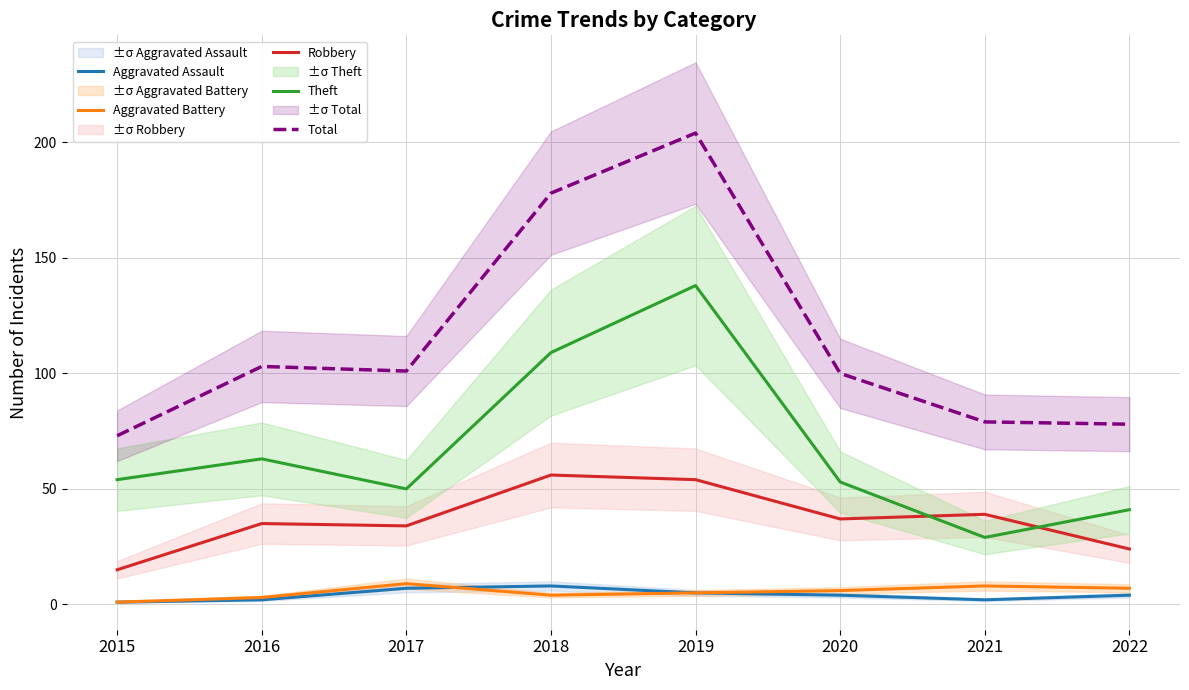

Reading right to left, extract all data points from this chart.

Aggravated Assault: 4	2	4	5	8	7	2	1
Aggravated Battery: 7	8	6	5	4	9	3	1
Robbery: 24	39	37	54	56	34	35	15
Theft: 41	29	53	138	109	50	63	54
Total: 78	79	100	204	178	101	103	73